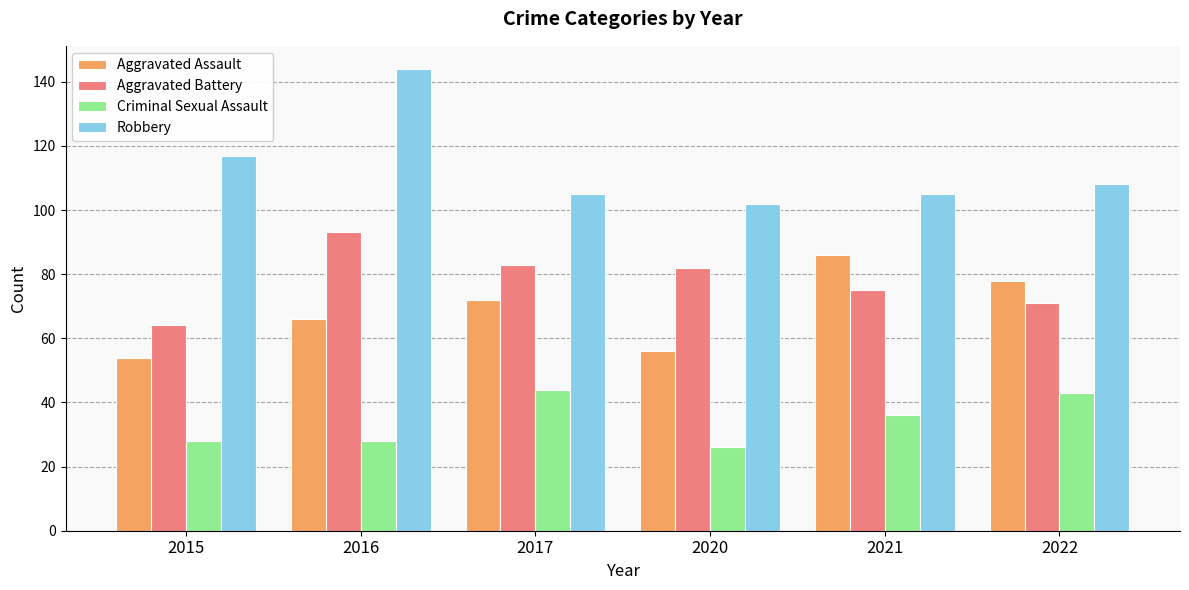

How many categories are shown in the chart?

6